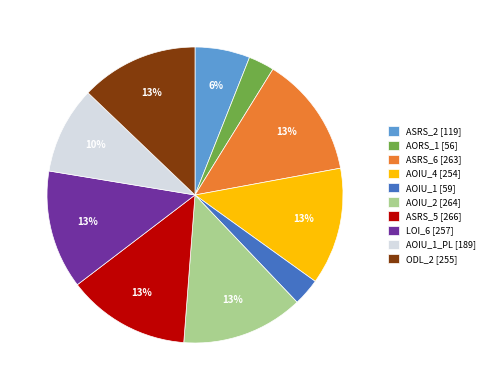

The AOIU_2 [264] slice represents 13% of the pie. True or false?

True